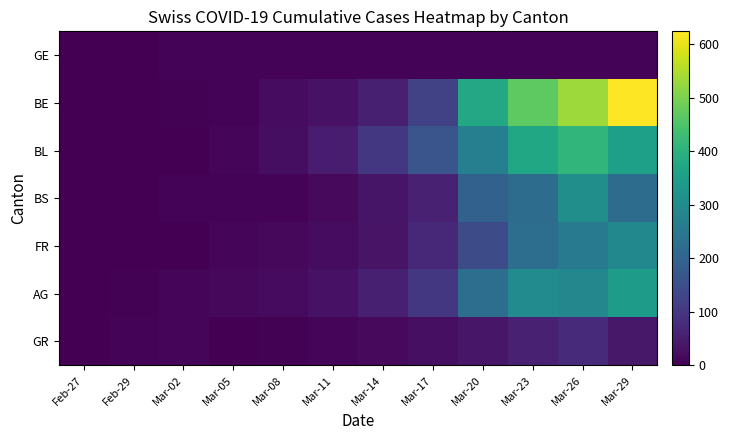

Which series has the largest range (max minus min)?

BE